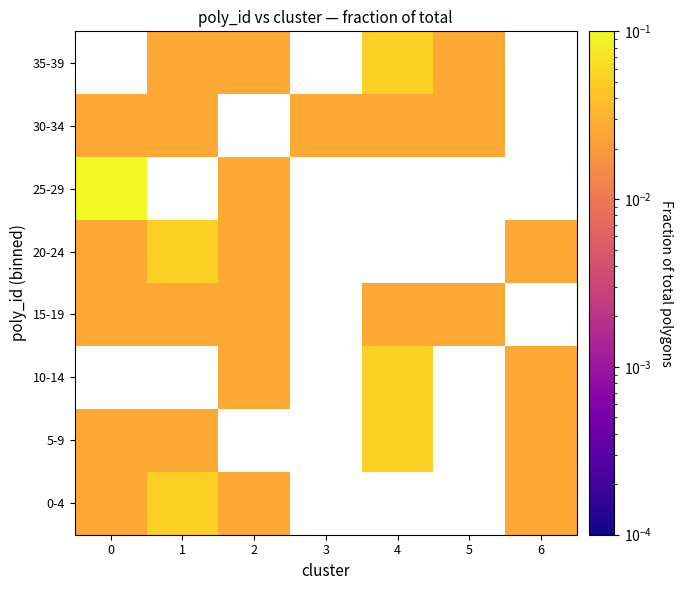

What is the spread (max minus min) of values at 0?

0.1